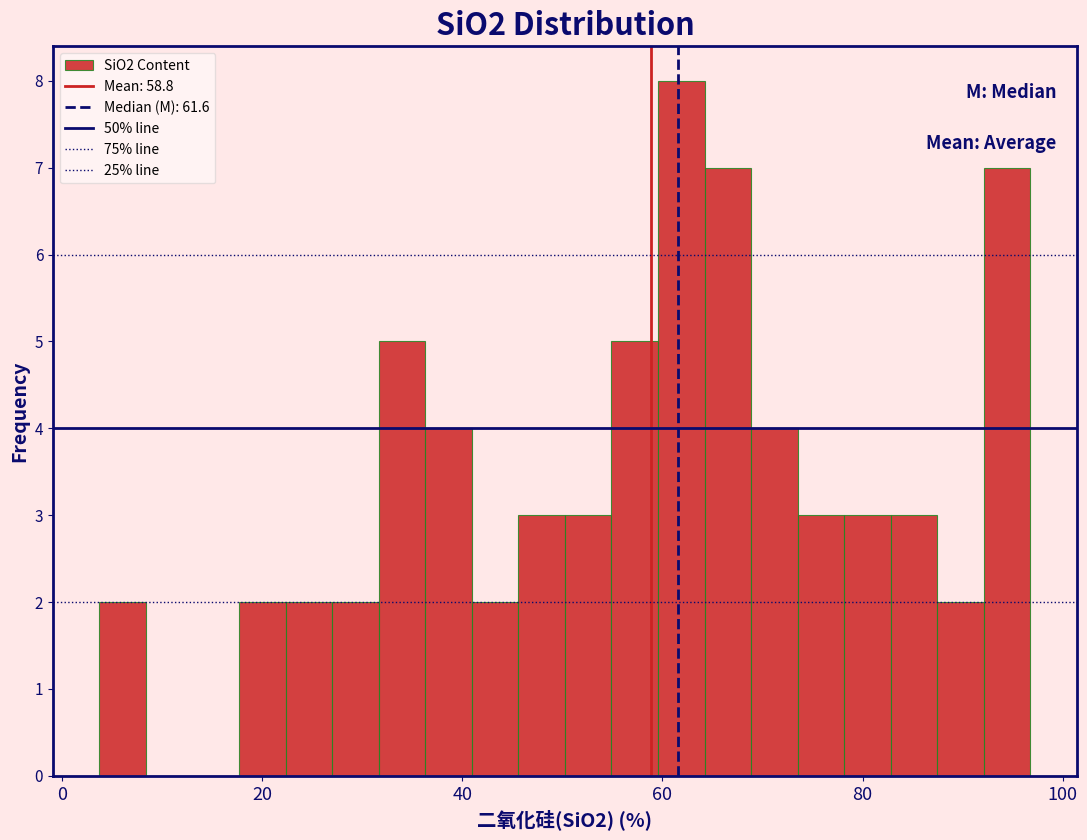

Read against the x-axis, roughly where is the centre of the tallest bar?

62